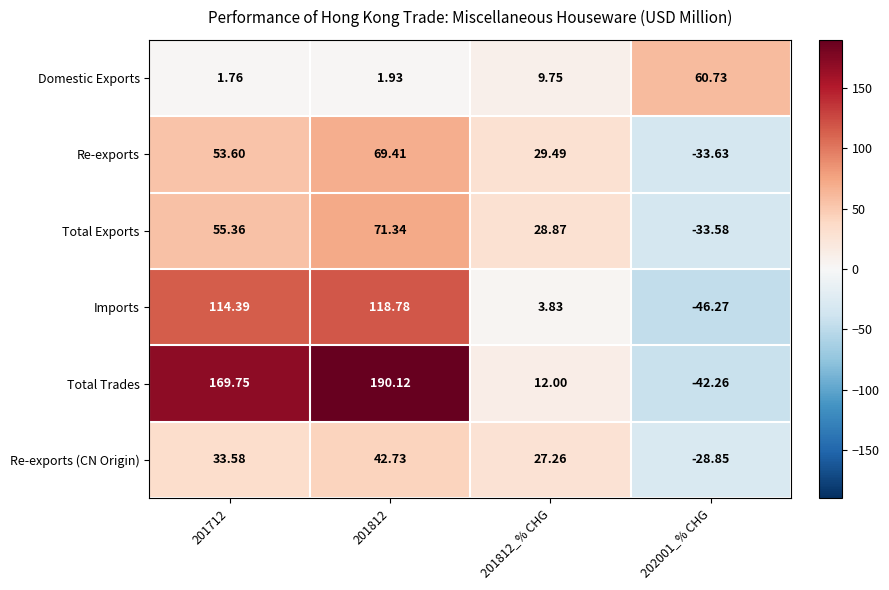

Between 201812_% CHG and 202001_% CHG, which series saw the biggest shift?

Re-exports